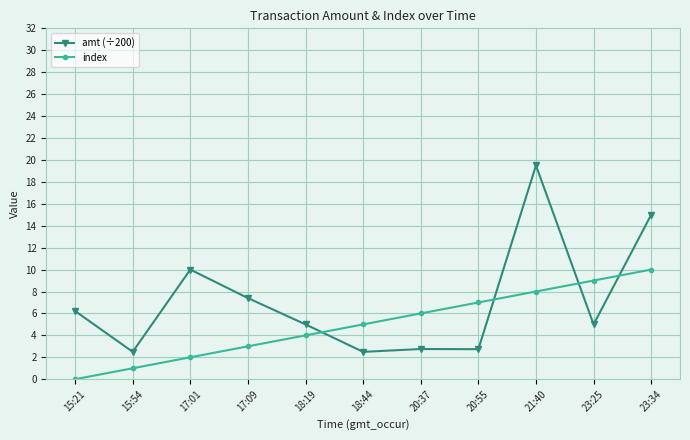

Rank the series by their average value, from lowest to highest.

index, amt (÷200)